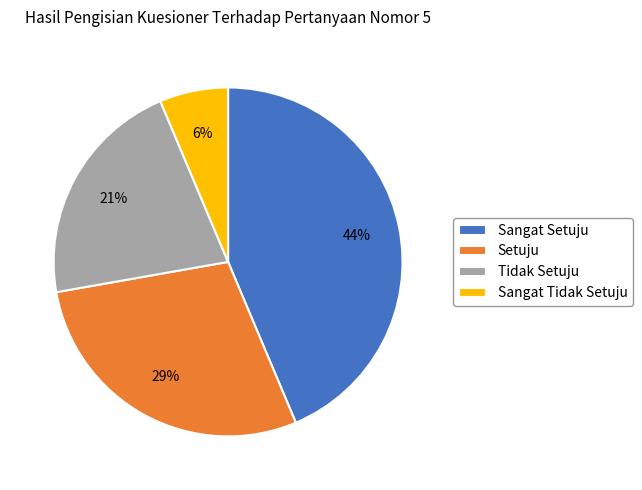

What is the largest slice in the pie chart?

Sangat Setuju